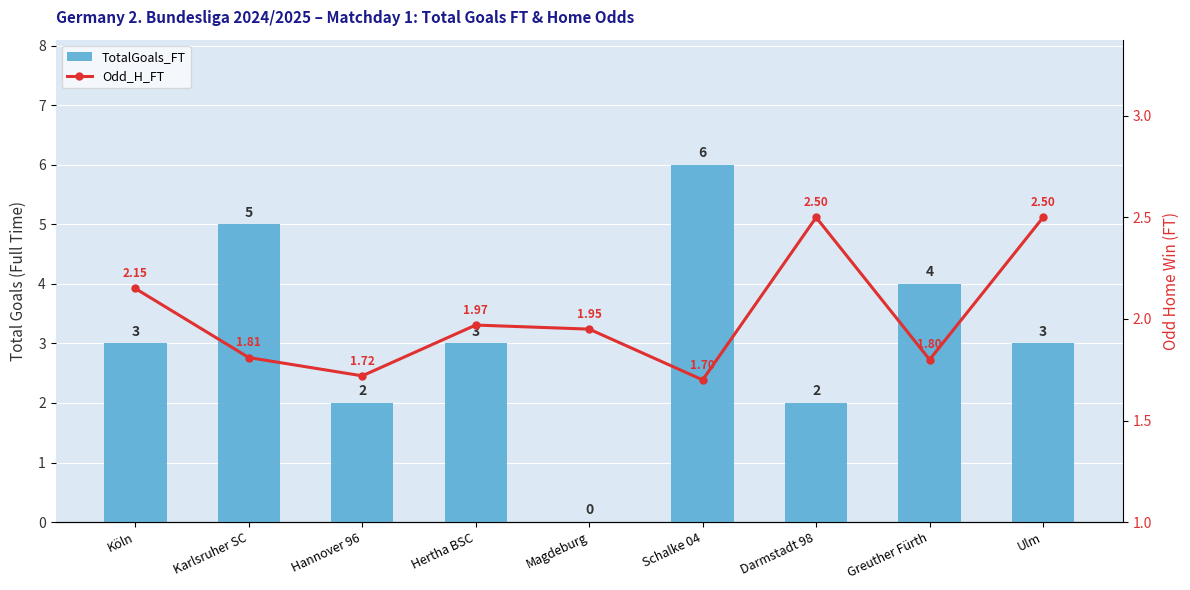

At which label does Odd_H_FT reach its minimum?

Schalke 04